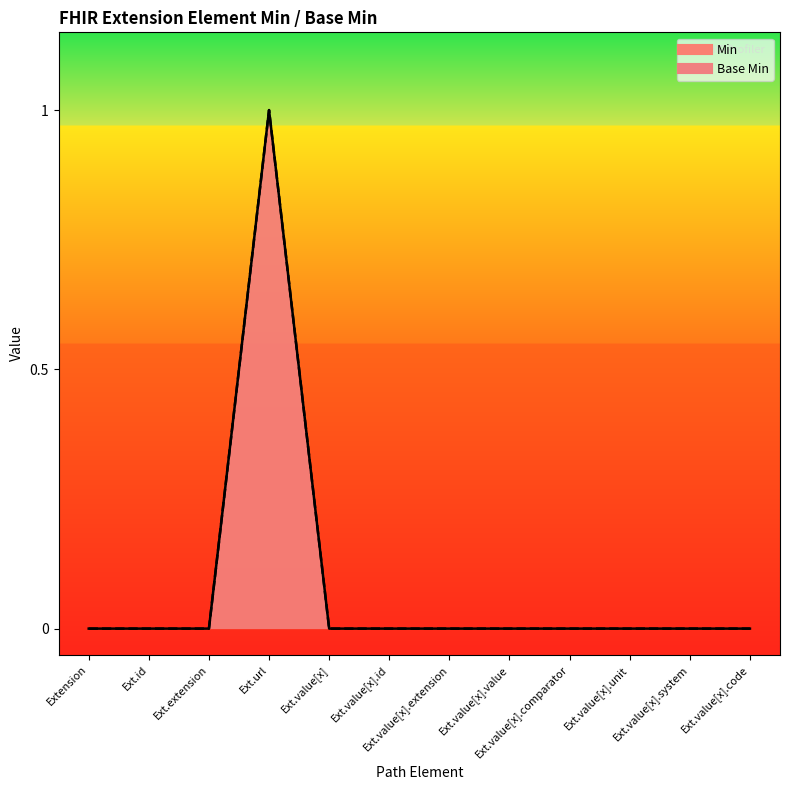

How many distinct data groups are displayed?

2